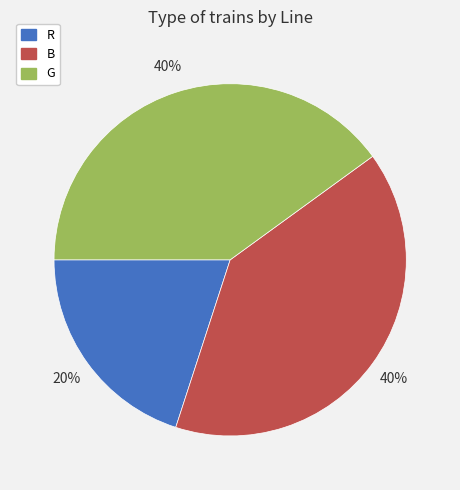

To the nearest percent, what percentage of the pie is G?

40%